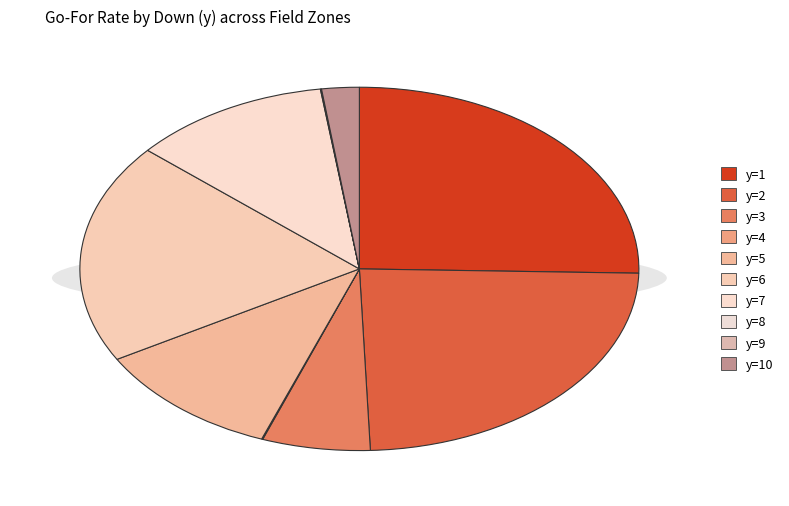

To the nearest percent, what percentage of the pie is y=10?

2%